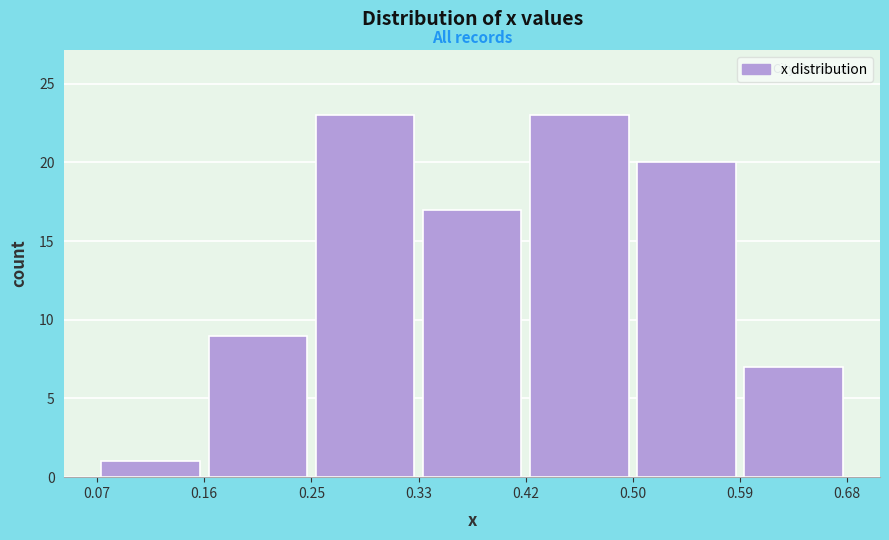

Reading left to right, transcribe this chart: for each bar, give the range it covers on the x-axis and its height. The values are not printed on the chart, so give them approximately, as read against the axis.

0.07 to 0.16: 1
0.16 to 0.25: 9
0.25 to 0.33: 23
0.33 to 0.42: 17
0.42 to 0.50: 23
0.50 to 0.59: 20
0.59 to 0.68: 7